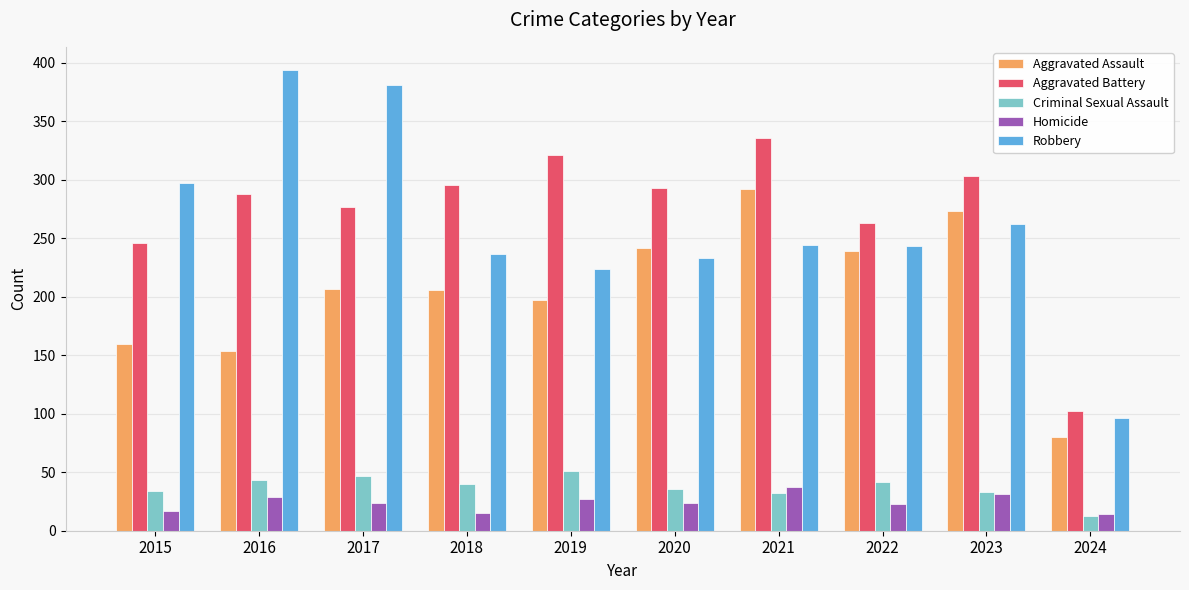

Is it true that Robbery equals 97 at 2019?

False